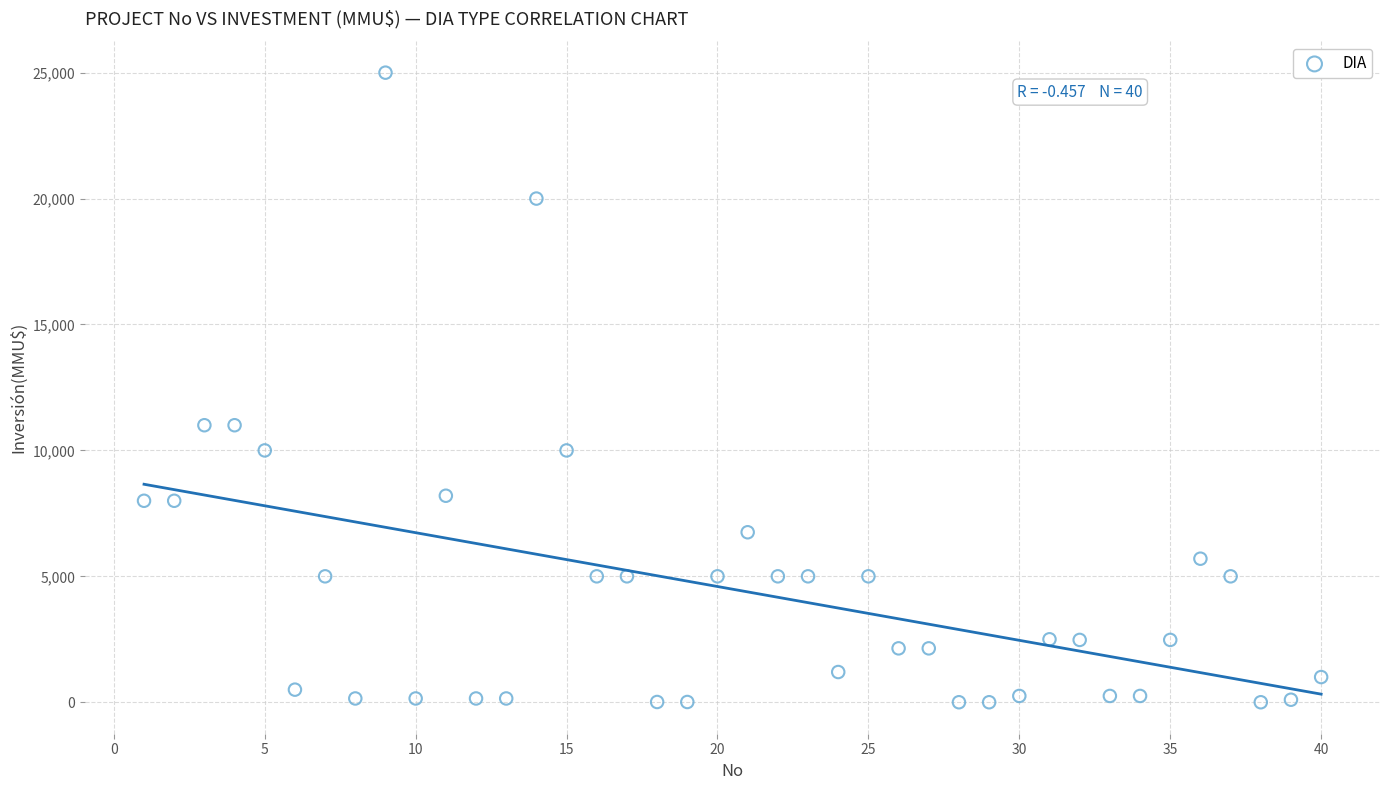

What is the range of Y values (max minus min)?

25000